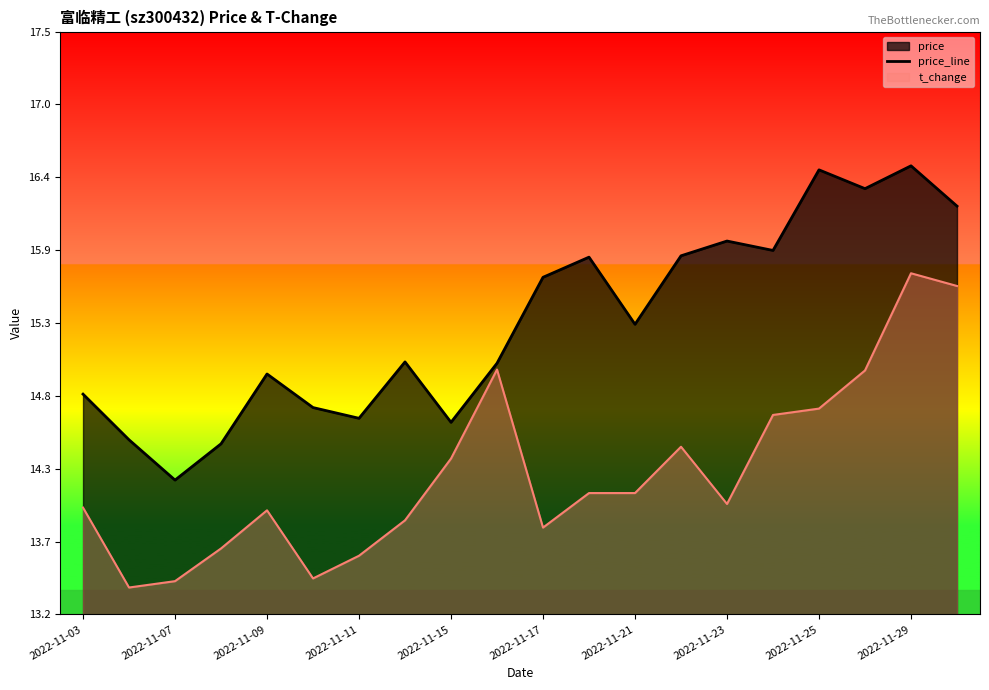

Reading left to right, what are all the values shown in this chart?

14.8	14.5	14.2	14.4	15.0	14.7	14.6	15.1	14.6	15.1	15.7	15.8	15.3	15.8	16.0	15.9	16.5	16.4	16.5	16.2